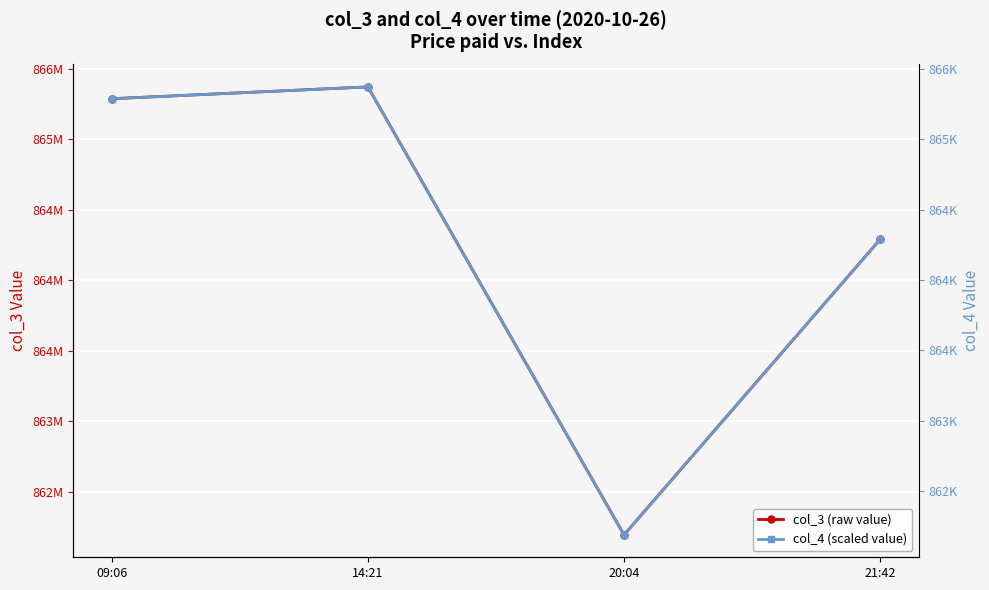

True or false: col_4 (scaled value) has more than 0 interior local peaks.

True